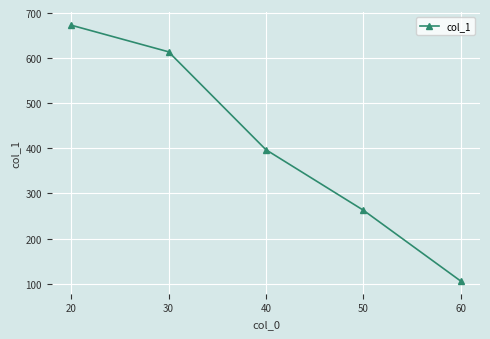

Rank the categories by value from highest to lowest.

20, 30, 40, 50, 60